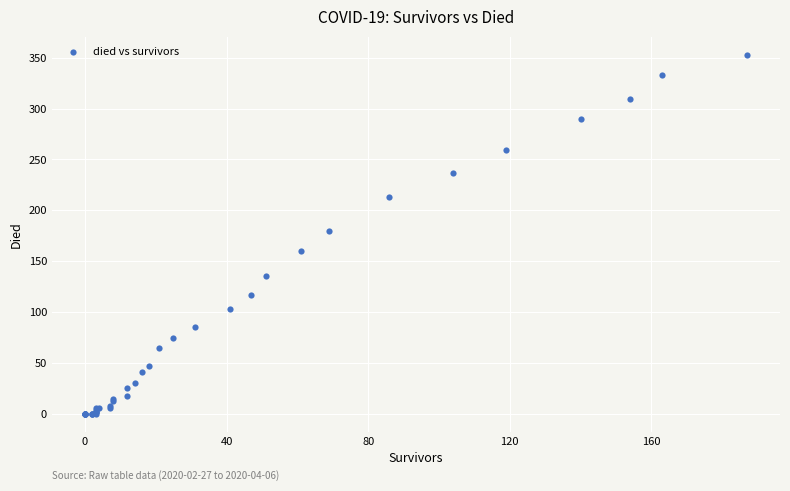

What Y value in the scatter plot is closest to 176?

180